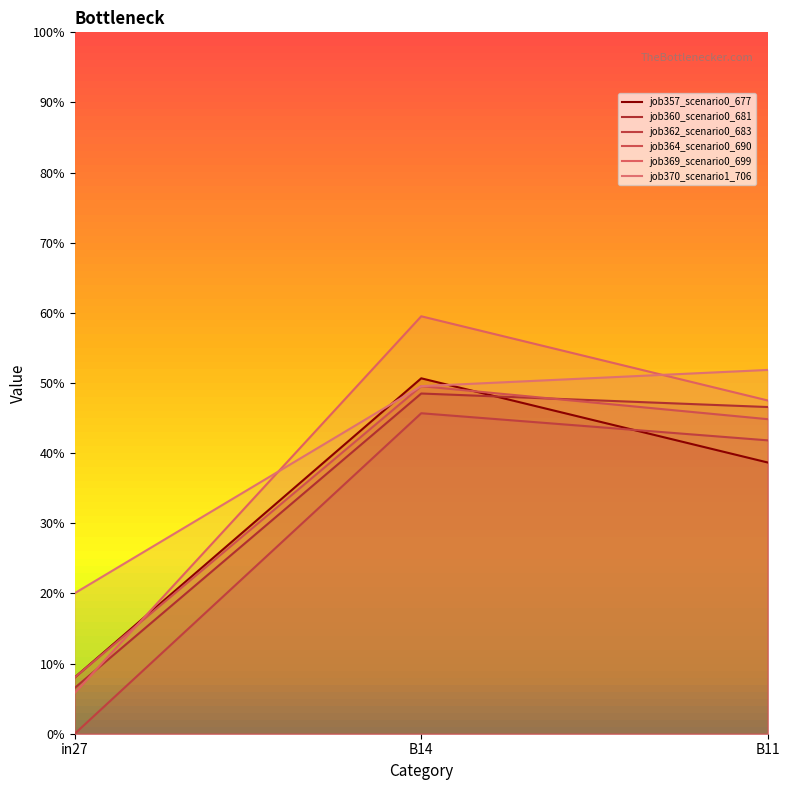

What is the difference between the highest and lowest values at B11?

0.1